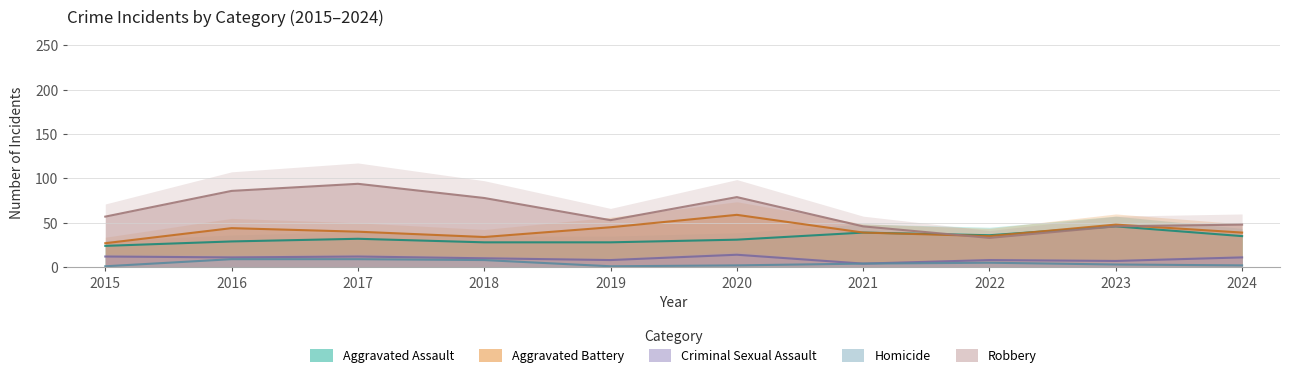

List the series in order of their peak value, lowest first.

Homicide, Criminal Sexual Assault, Aggravated Assault, Aggravated Battery, Robbery